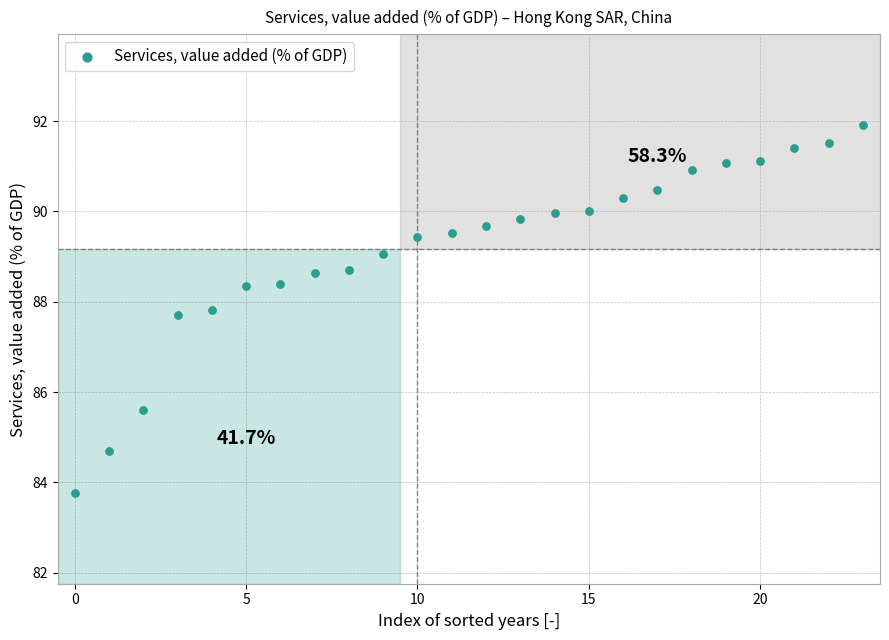

What is the range of Y values (max minus min)?

8.2